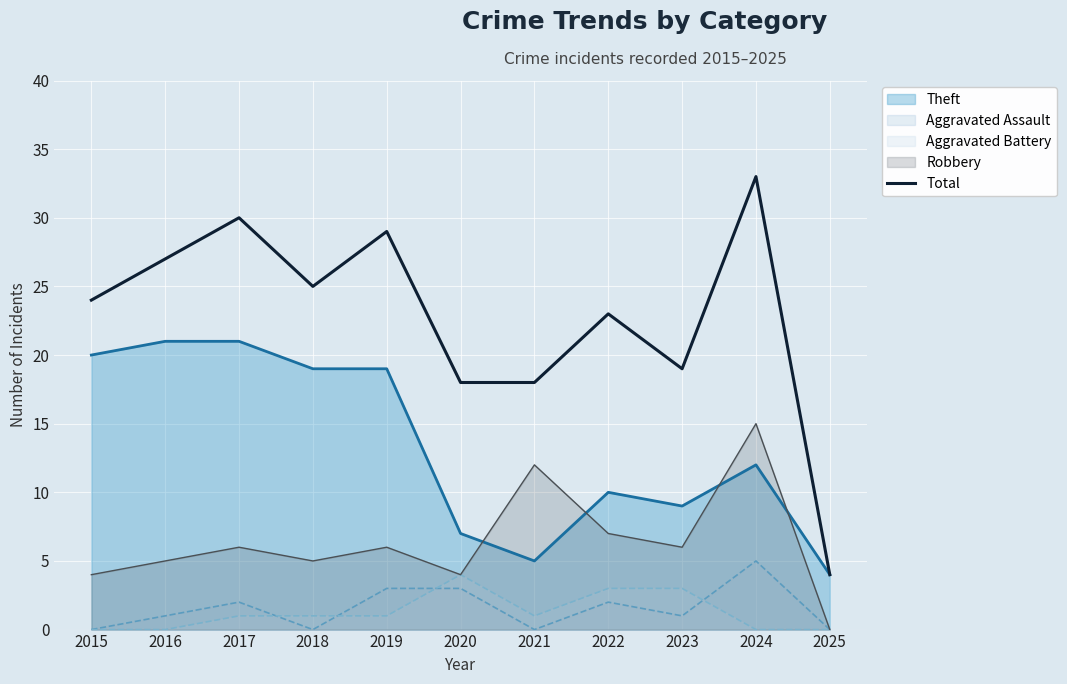

The chart shows a value of 43 at 2017. True or false?

False